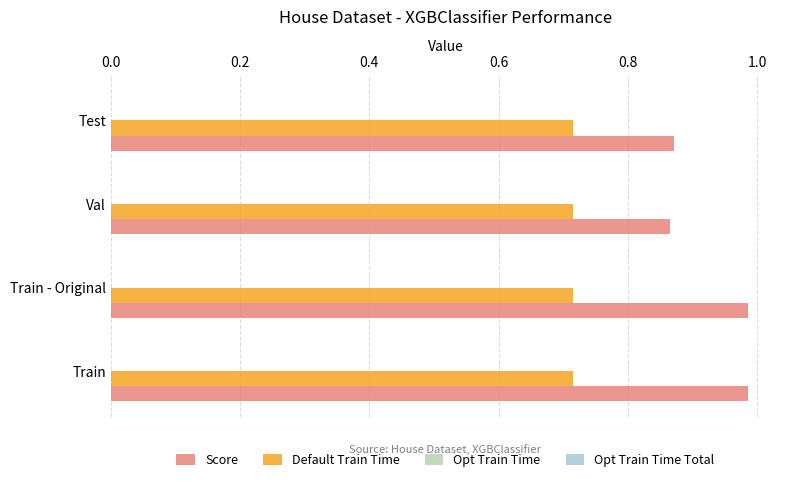

What is the sum of the Default Train Time values at Train and Train - Original?

1.4